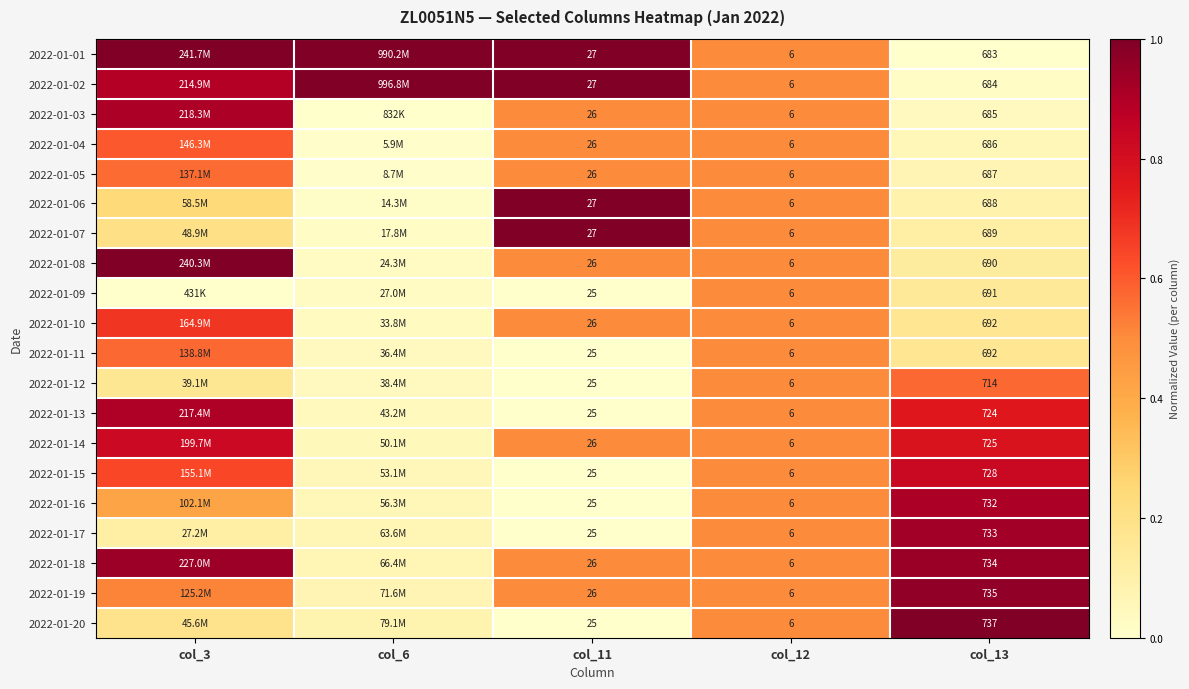

At which category is the sum across all series the highest?

col_3